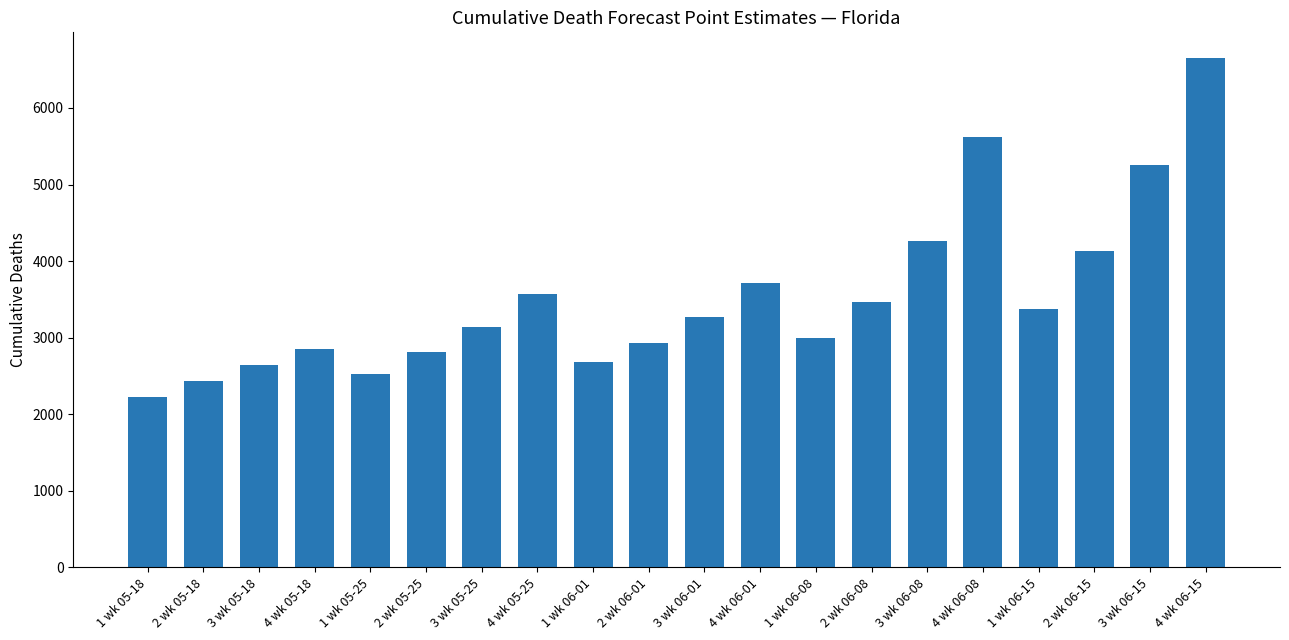

Reading left to right, extract all data points from this chart.

2223	2433	2637	2850	2525	2808	3139	3566	2684	2928	3265	3720	3001	3468	4263	5616	3381	4135	5258	6655